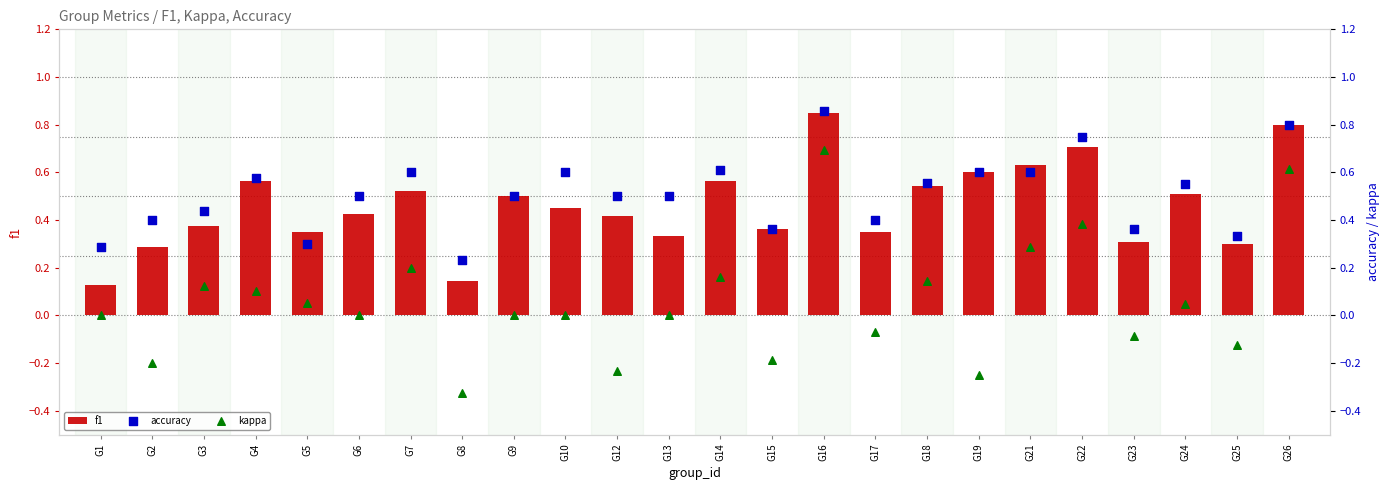

Which series has the largest total across all categories?

accuracy